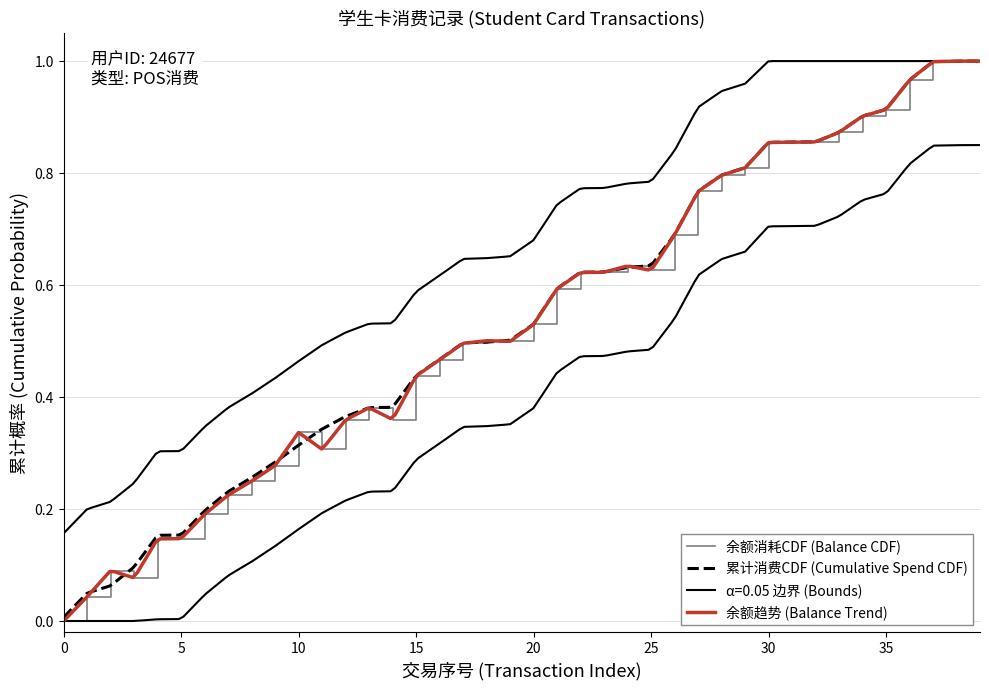

How many interior local valleys (lower than both neighbors) does the data have?

5